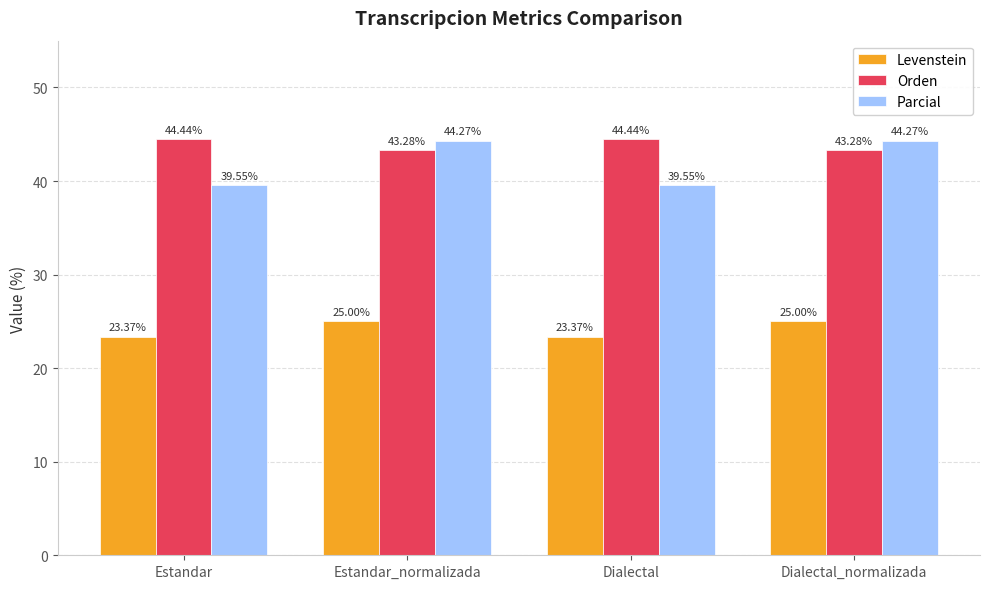

What is the maximum value shown in the chart?

44.4